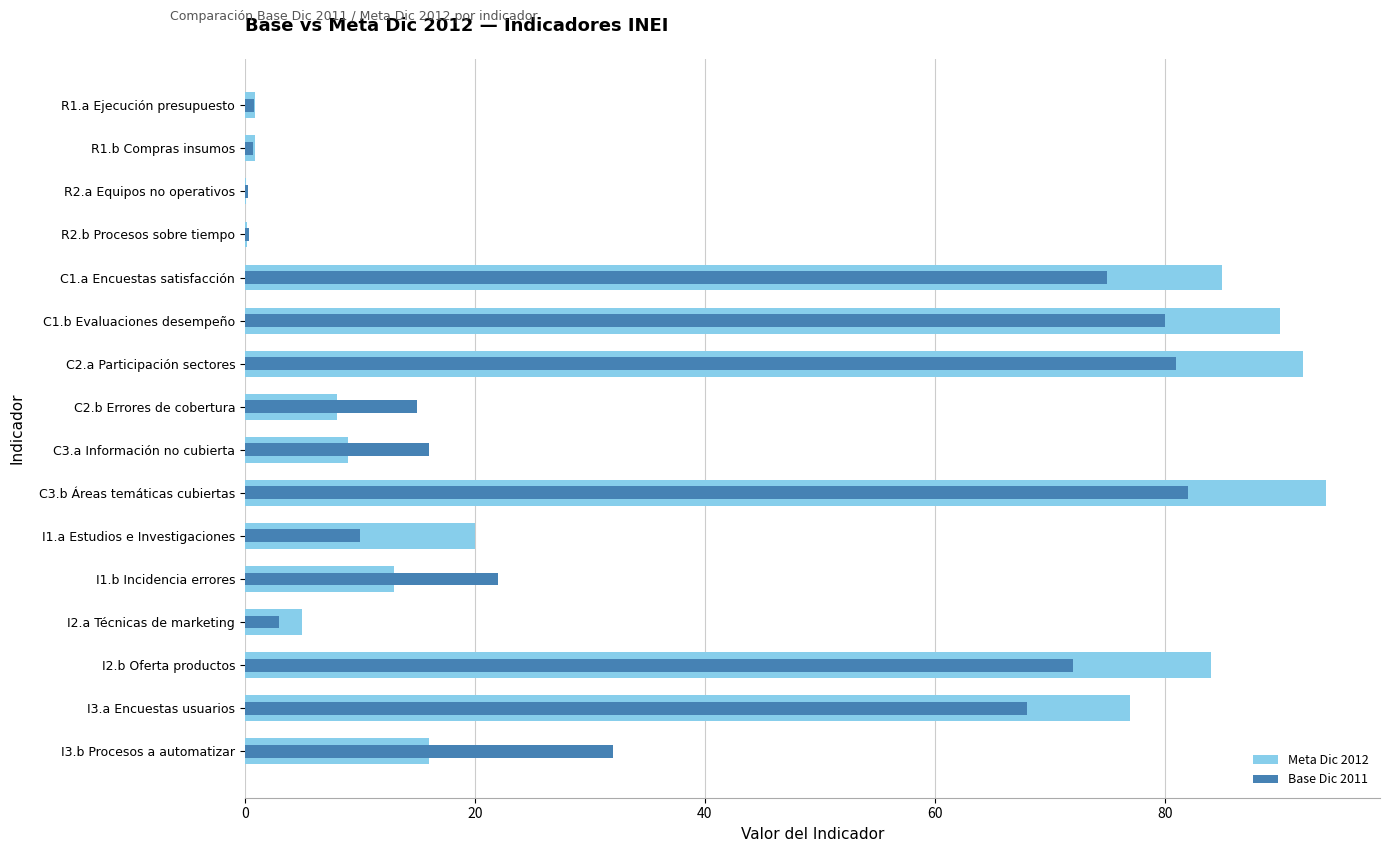

How many categories are shown in the chart?

16